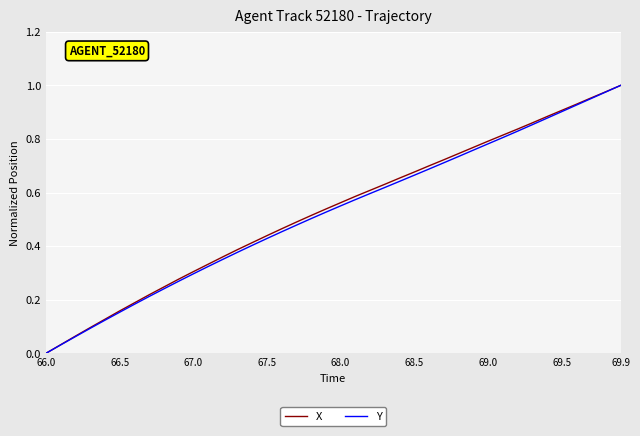

What are all the series names shown in the legend?

X, Y